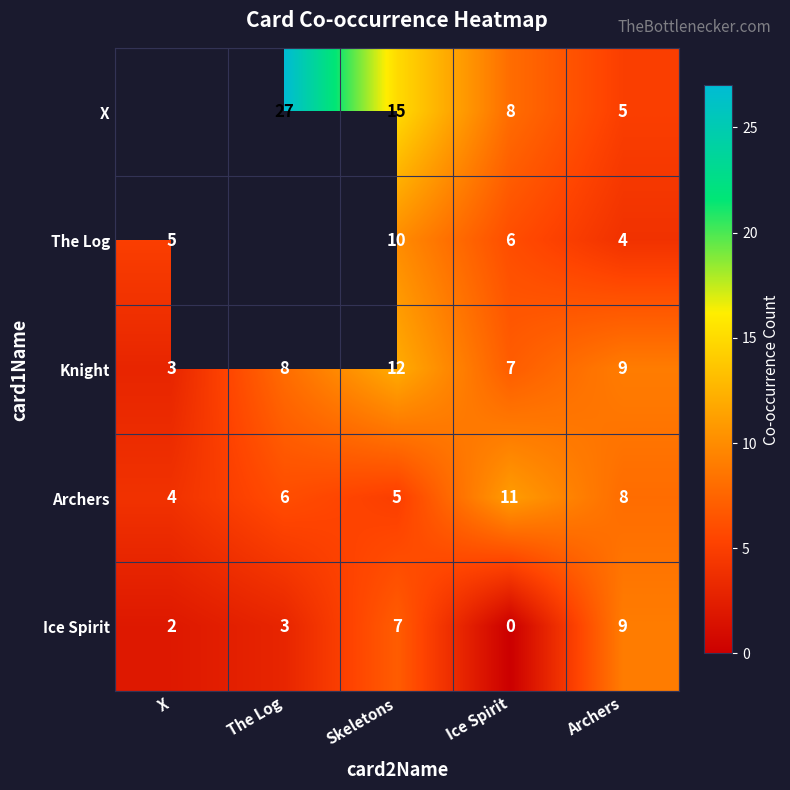

The Ice Spirit series shows 0 at Ice Spirit. True or false?

True